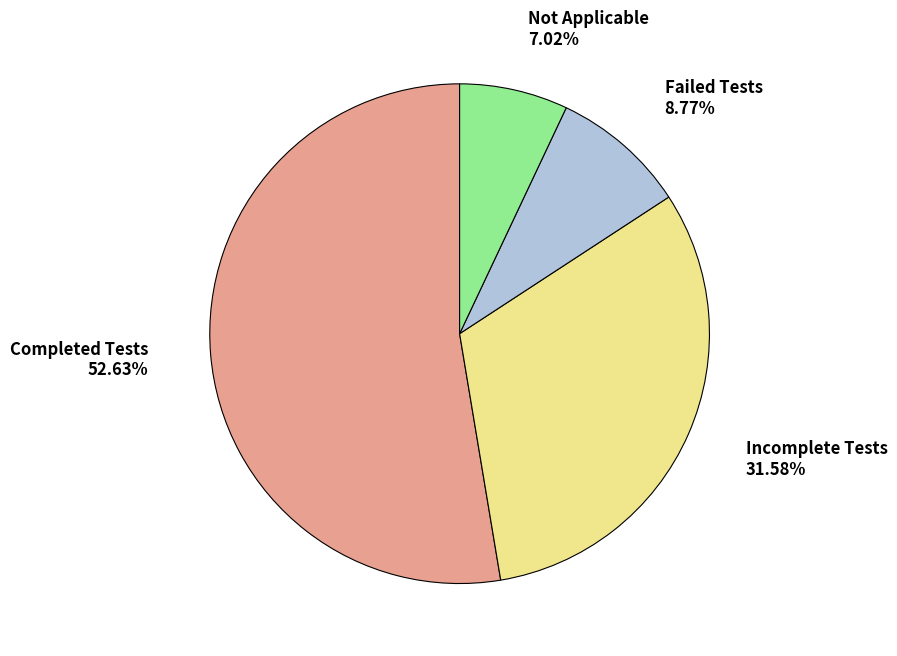

Is it true that Completed Tests is 53% of the pie?

True